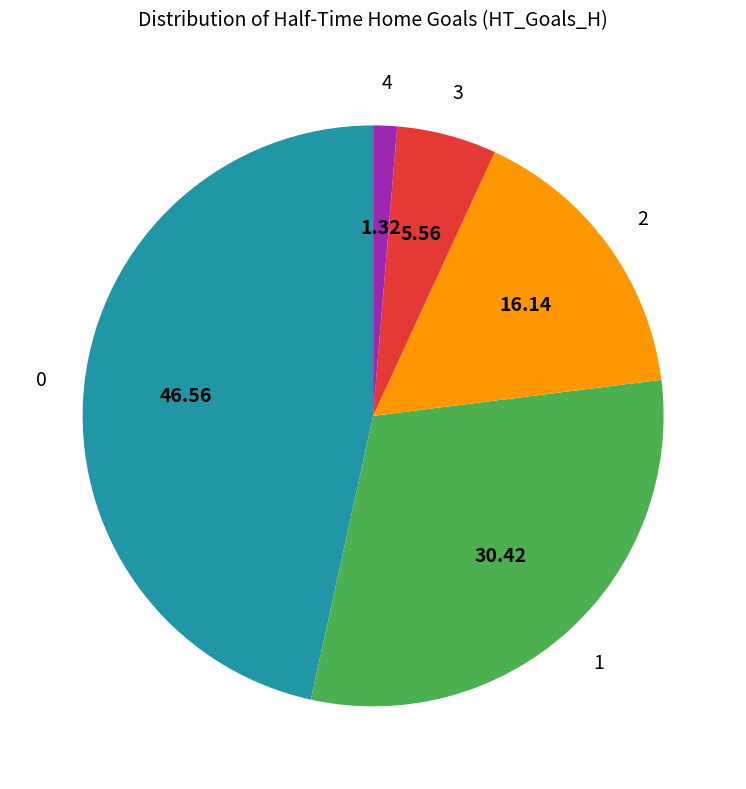

Combined, do 1 and 0 account for over 50%?

Yes